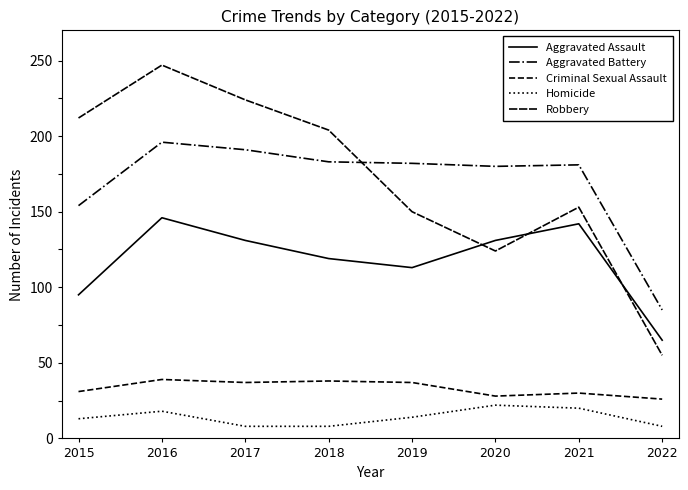

Reading left to right, what are all the values shown in this chart?

Aggravated Assault: 2015=95	2016=146	2017=131	2018=119	2019=113	2020=131	2021=142	2022=65
Aggravated Battery: 2015=154	2016=196	2017=191	2018=183	2019=182	2020=180	2021=181	2022=85
Criminal Sexual Assault: 2015=31	2016=39	2017=37	2018=38	2019=37	2020=28	2021=30	2022=26
Homicide: 2015=13	2016=18	2017=8	2018=8	2019=14	2020=22	2021=20	2022=8
Robbery: 2015=212	2016=247	2017=224	2018=204	2019=150	2020=124	2021=153	2022=55